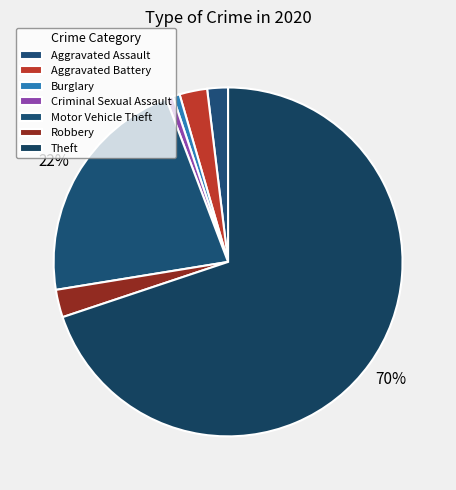

The Aggravated Battery slice represents 3% of the pie. True or false?

True